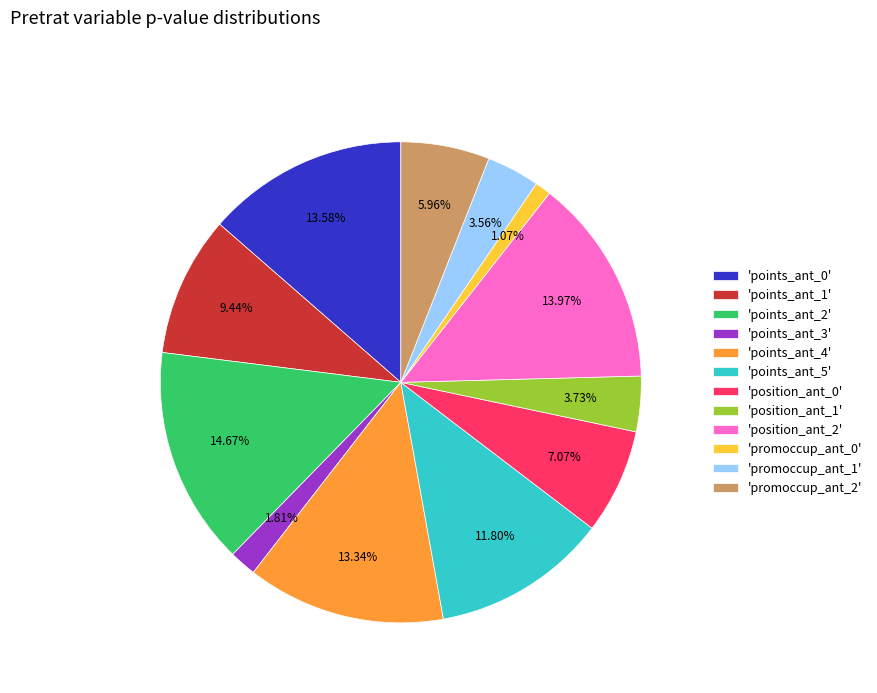

Combined, do 'points_ant_3' and 'points_ant_0' account for over 50%?

No